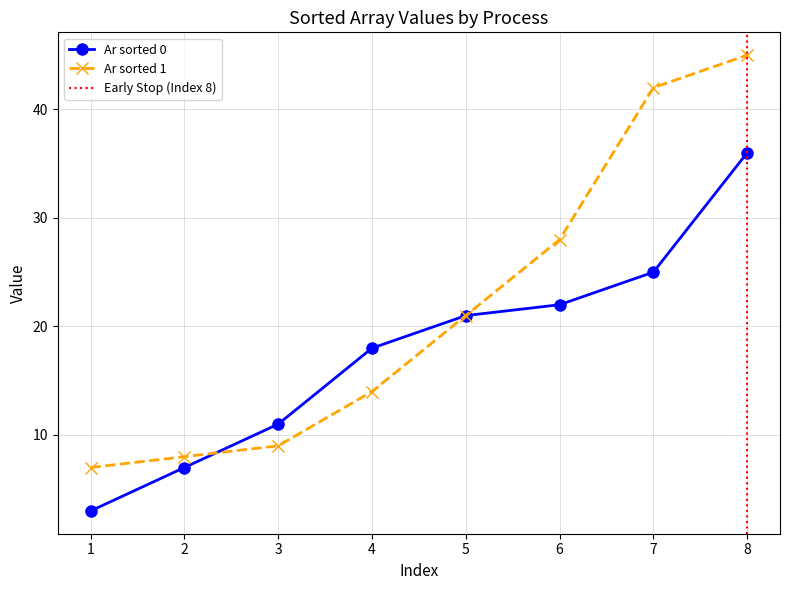

Reading left to right, list all the values displayed in this chart.

Ar sorted 0: 3	7	11	18	21	22	25	36
Ar sorted 1: 7	8	9	14	21	28	42	45